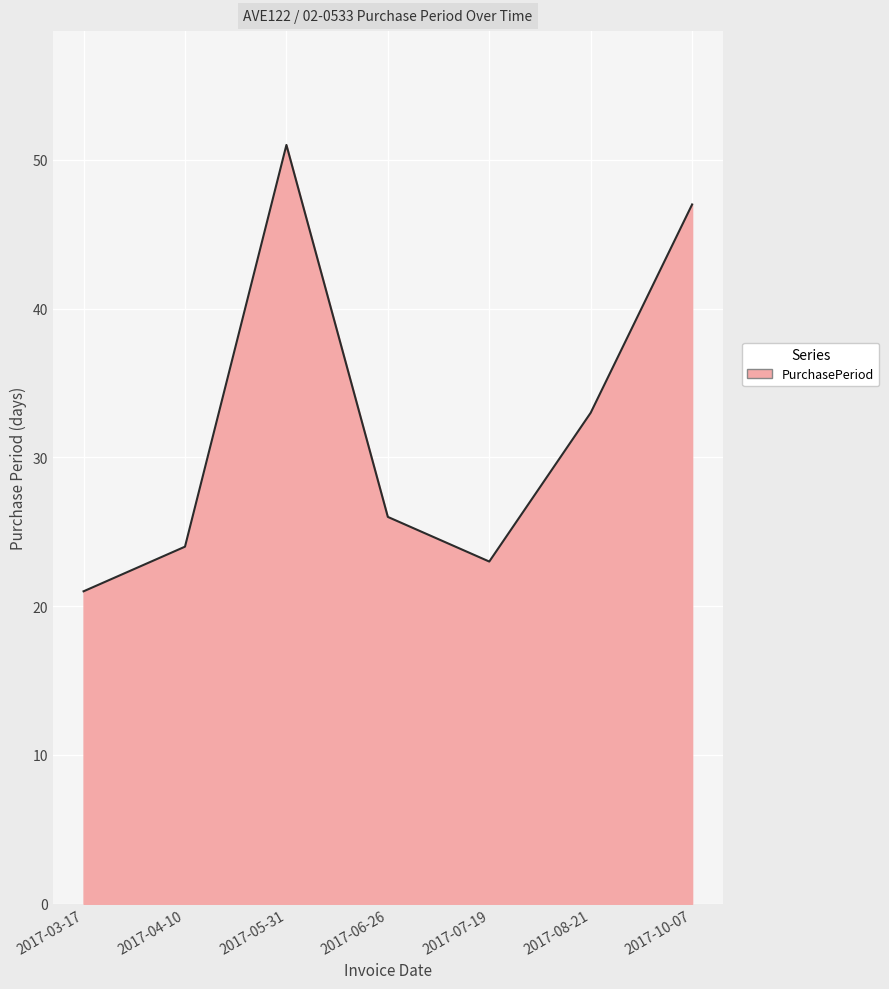

Reading left to right, list all the values displayed in this chart.

2017-03-17=21	2017-04-10=24	2017-05-31=51	2017-06-26=26	2017-07-19=23	2017-08-21=33	2017-10-07=47